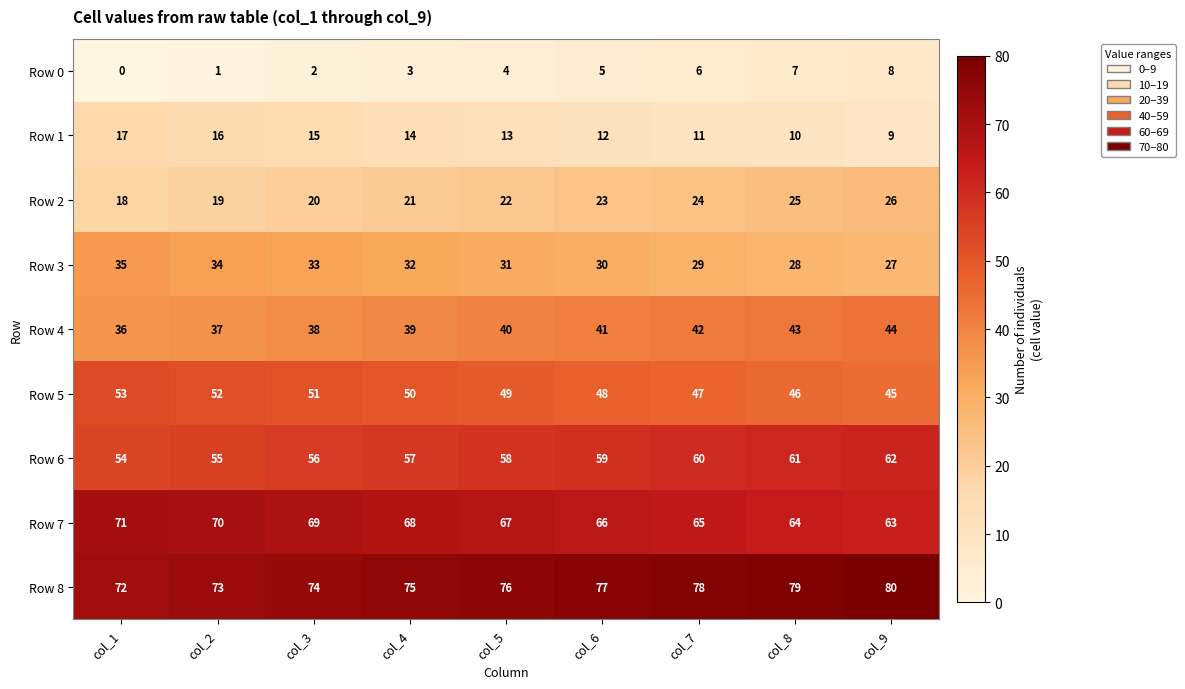

What is the difference between the Row 3 values at col_8 and col_2?

6